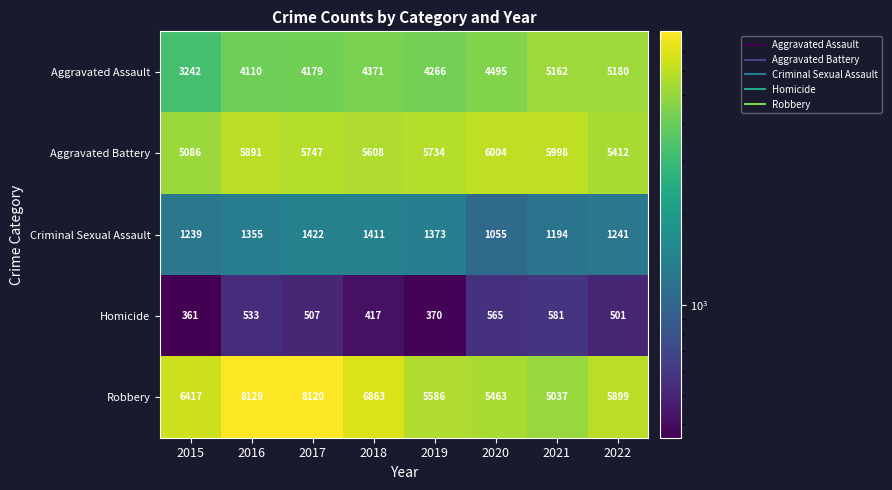

Which series has the largest range (max minus min)?

Robbery